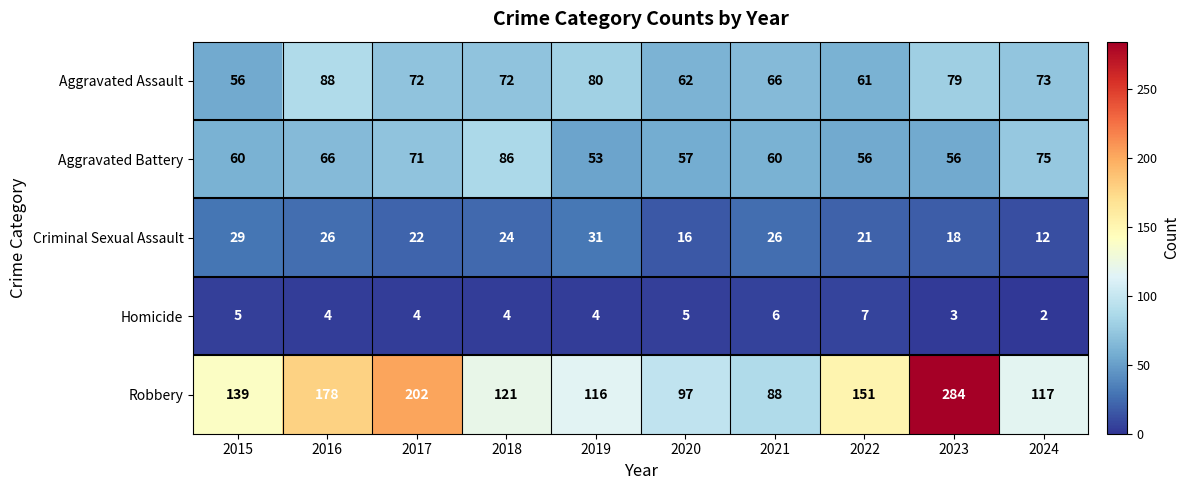

At which category is the sum across all series the highest?

2023